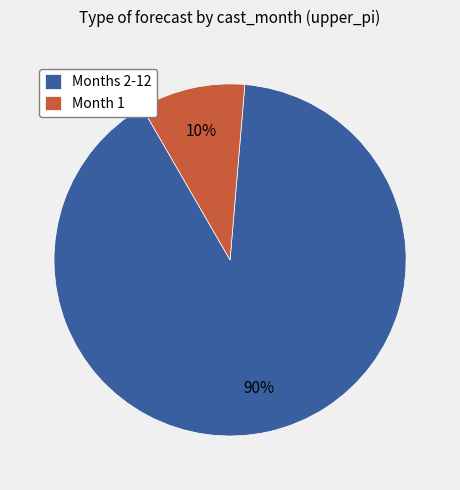

Which category has the smallest portion of the pie?

Month 1